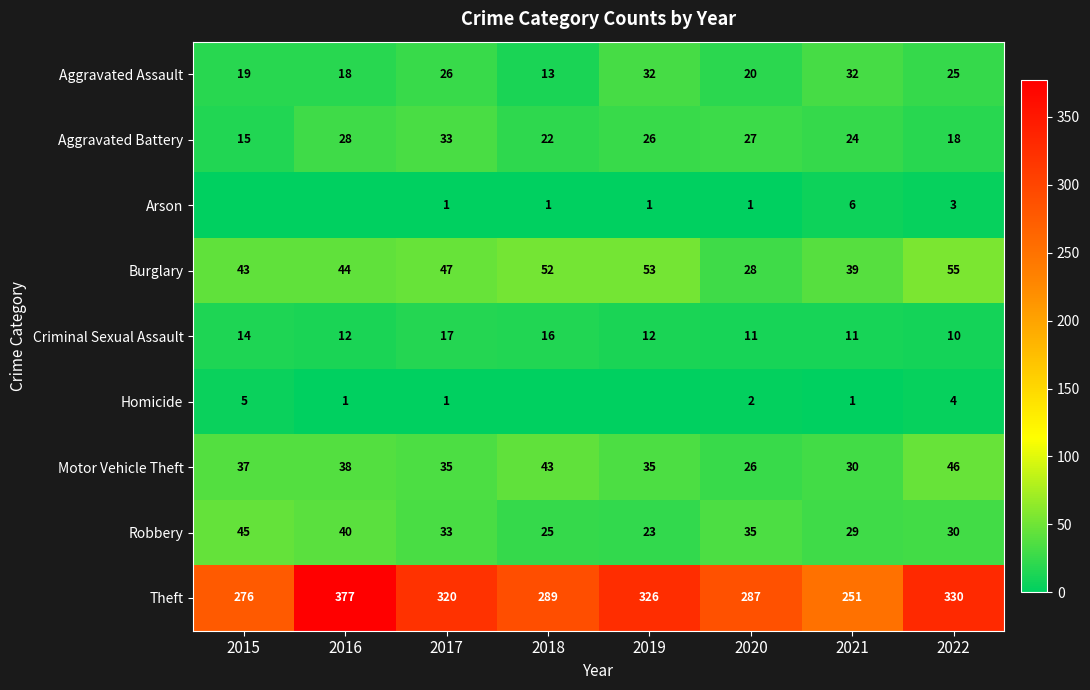

How many data points does each series have?

8